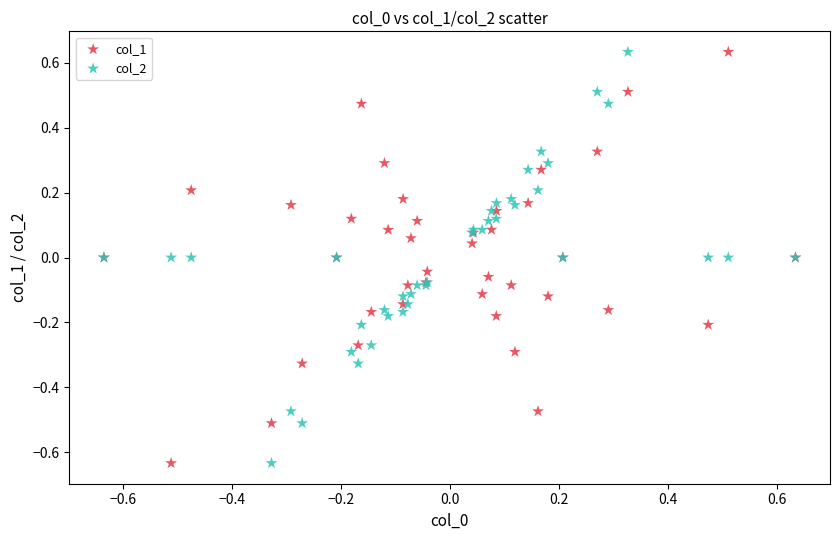

What is the X range (max minus min) for the scatter plot?

1.3